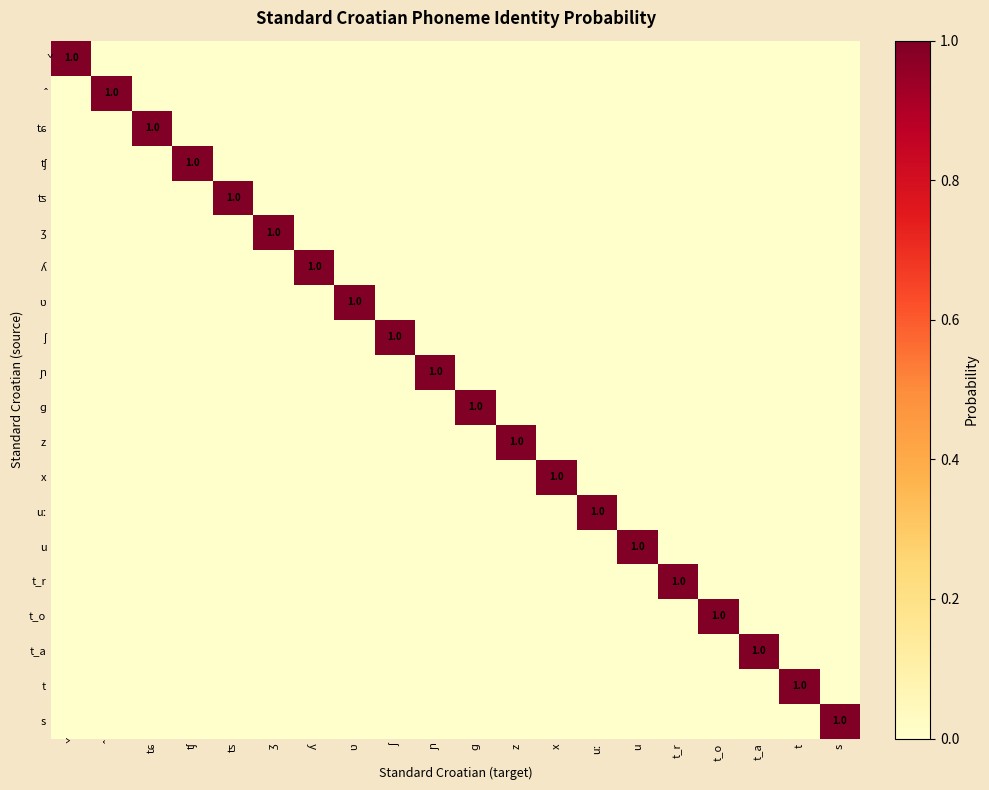

How many values in t are above zero?

1